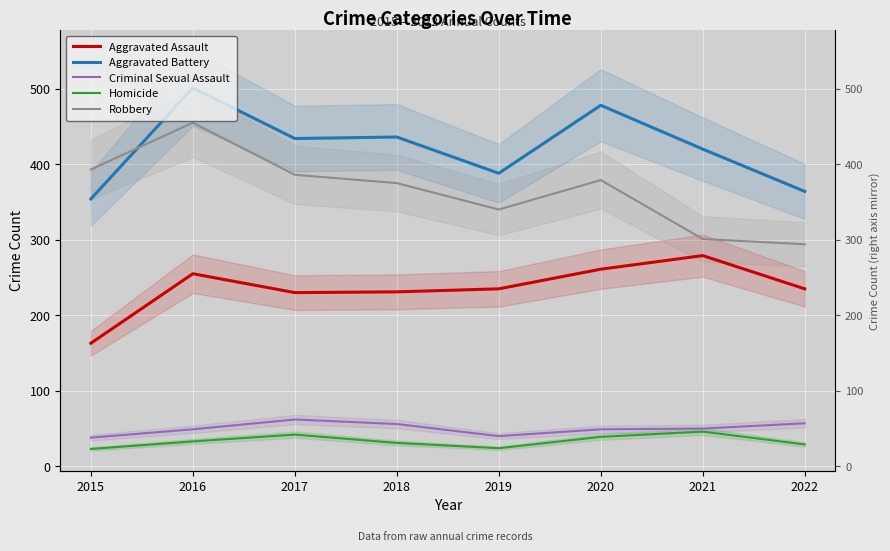

Reading left to right, extract all data points from this chart.

Aggravated Assault: 2015=163	2016=255	2017=230	2018=231	2019=235	2020=261	2021=279	2022=235
Aggravated Battery: 2015=354	2016=501	2017=434	2018=436	2019=388	2020=478	2021=420	2022=364
Criminal Sexual Assault: 2015=38	2016=49	2017=62	2018=56	2019=40	2020=49	2021=50	2022=57
Homicide: 2015=23	2016=33	2017=42	2018=31	2019=24	2020=39	2021=46	2022=29
Robbery: 2015=393	2016=455	2017=386	2018=375	2019=340	2020=379	2021=301	2022=294